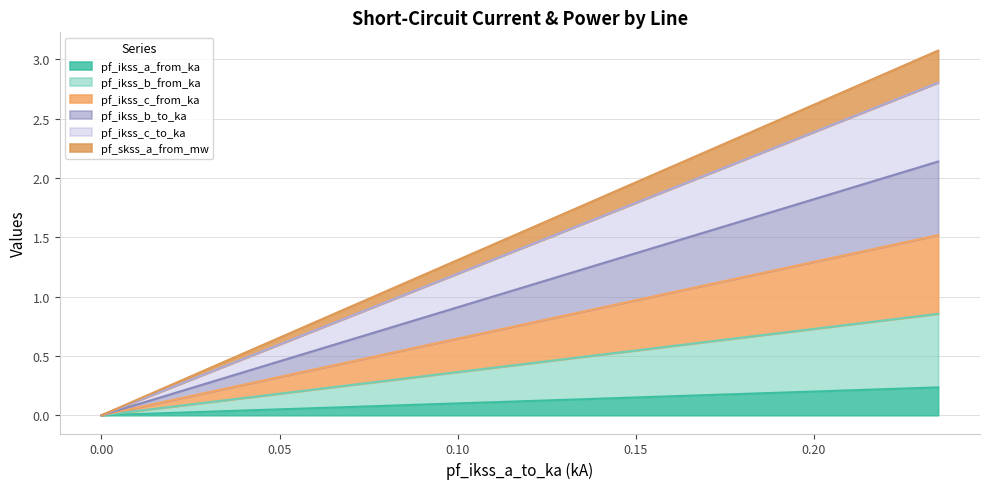

In pf_ikss_b_to_ka, how many points are lower than both neighbors (excluding endpoints)?

1